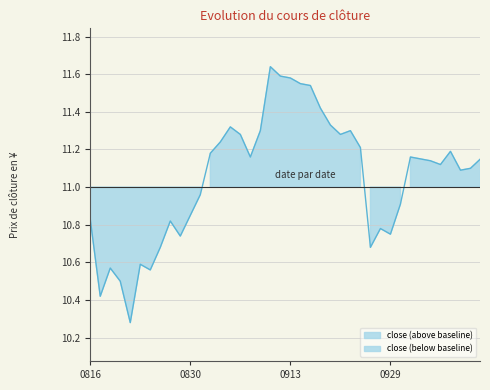

How many interior local peaks (higher than both neighbors) does the data have?

9